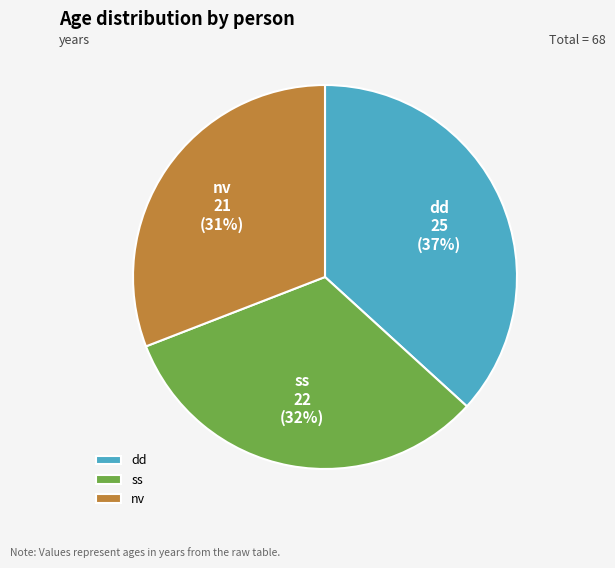

How many slices are in this pie chart?

3